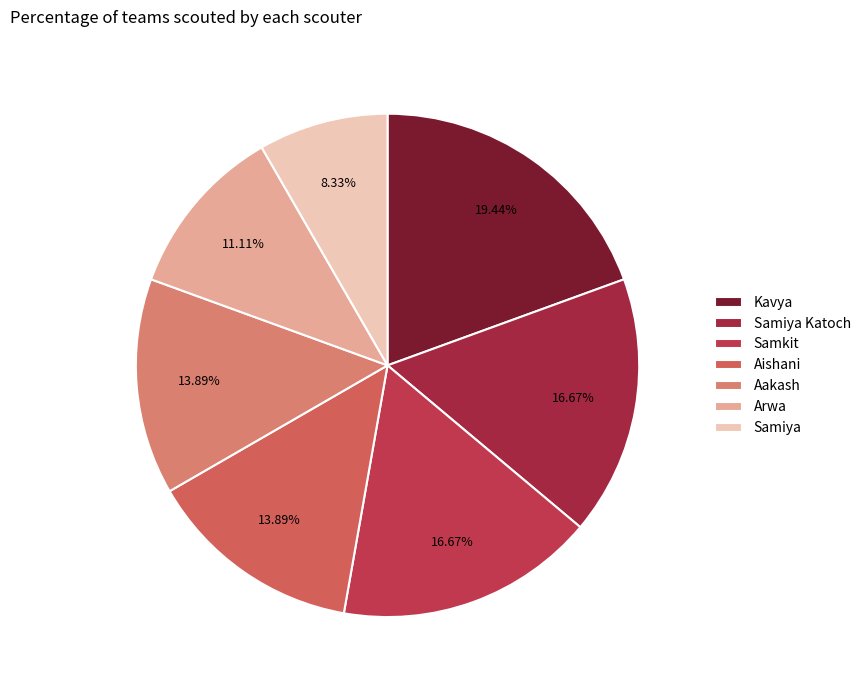

To the nearest percent, what is the difference between the largest and smallest slice percentages?

11%